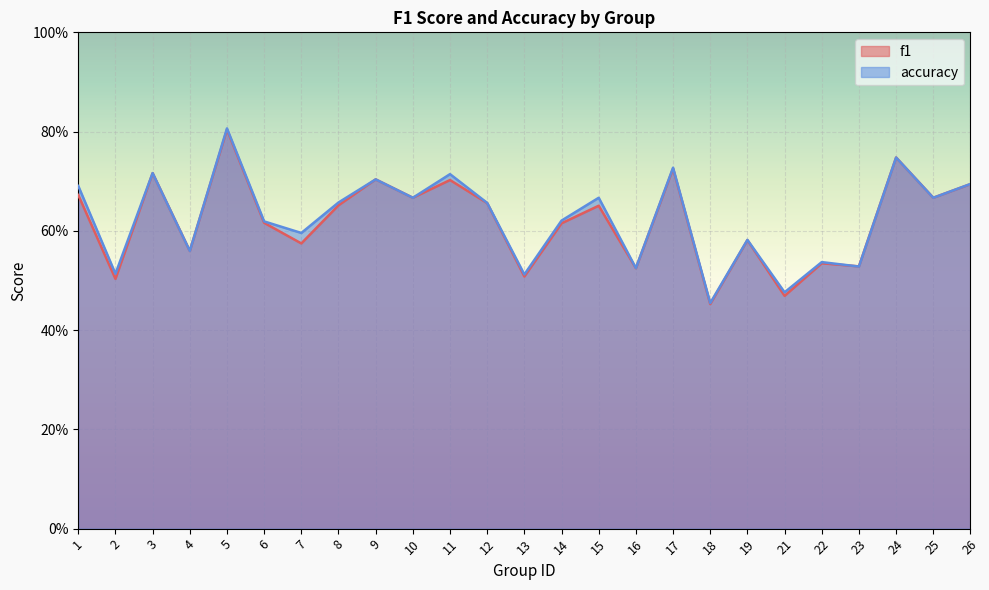

How many lines are shown in the chart?

2